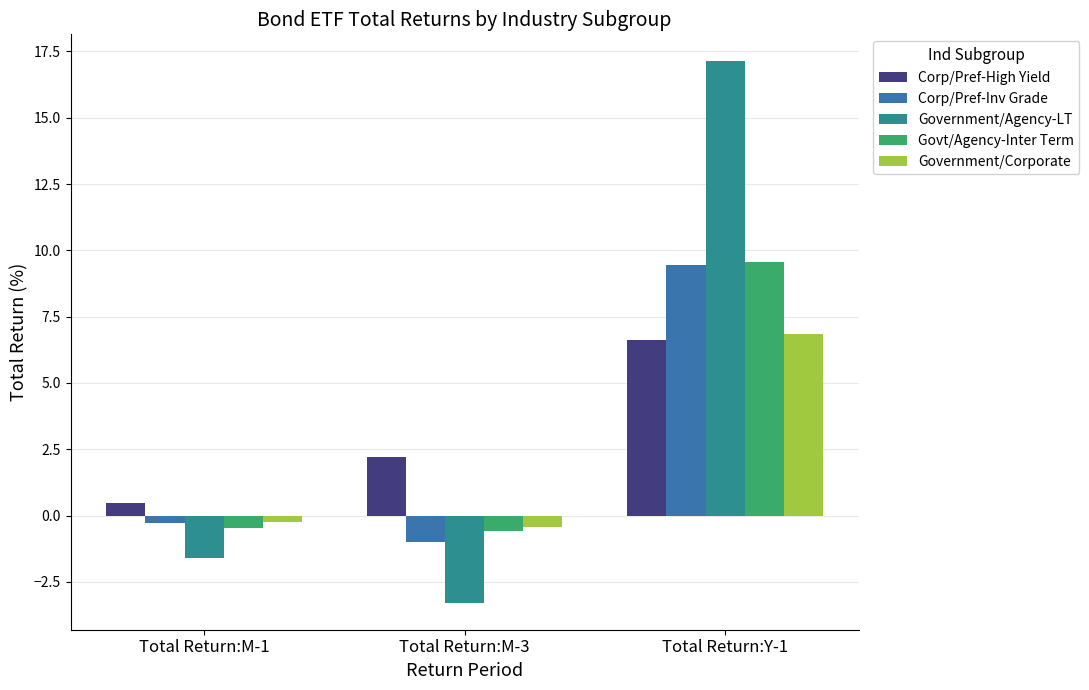

Rank the categories by Corp/Pref-High Yield value from lowest to highest.

Total Return:M-1, Total Return:M-3, Total Return:Y-1